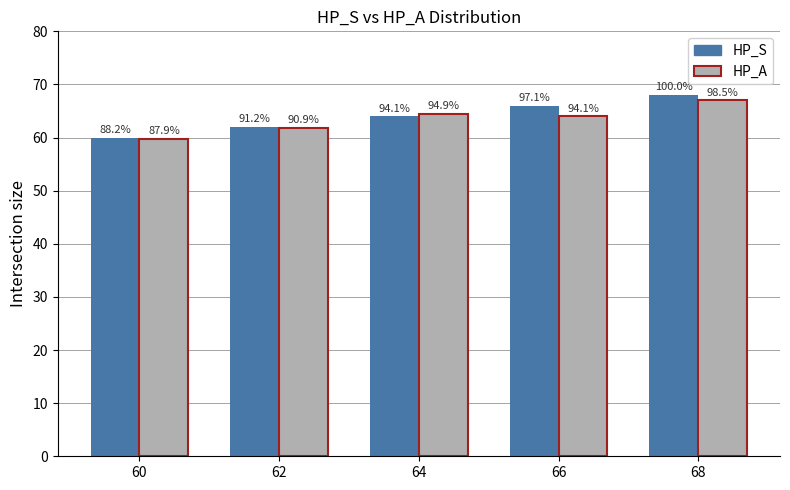

At 60, list the series in order from largest to smallest.

HP_S, HP_A